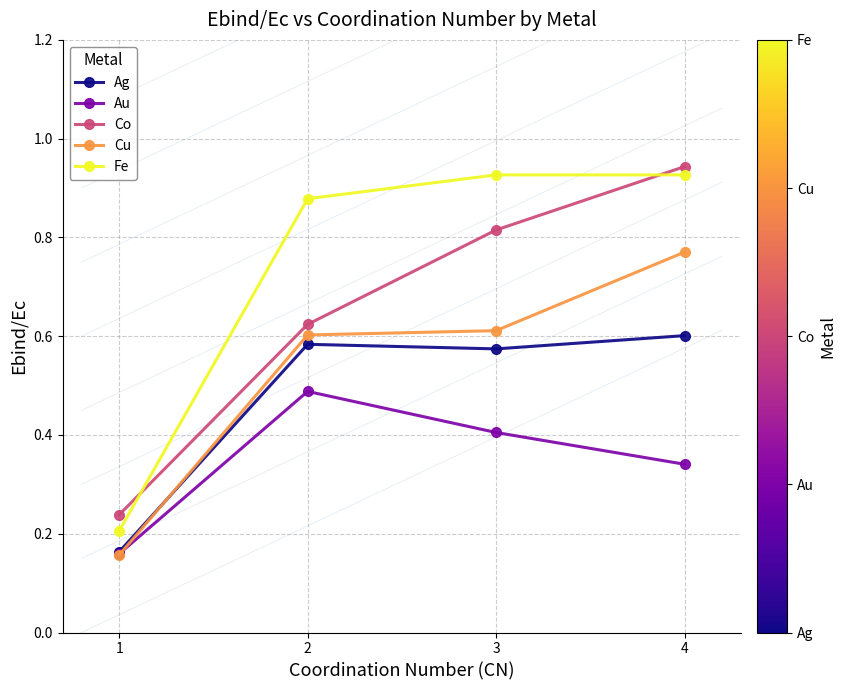

Rank the series at 2 from lowest to highest value.

Au, Ag, Cu, Co, Fe